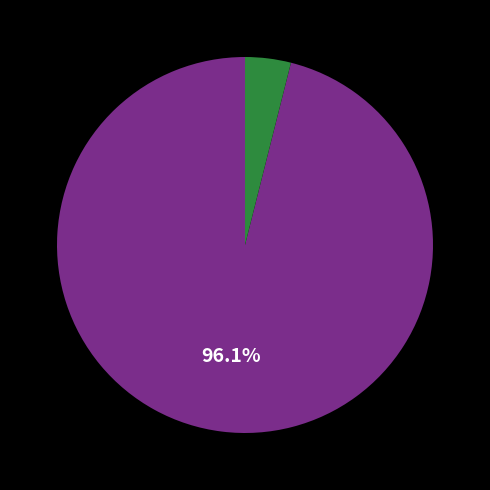

How many segments does this pie chart have?

2